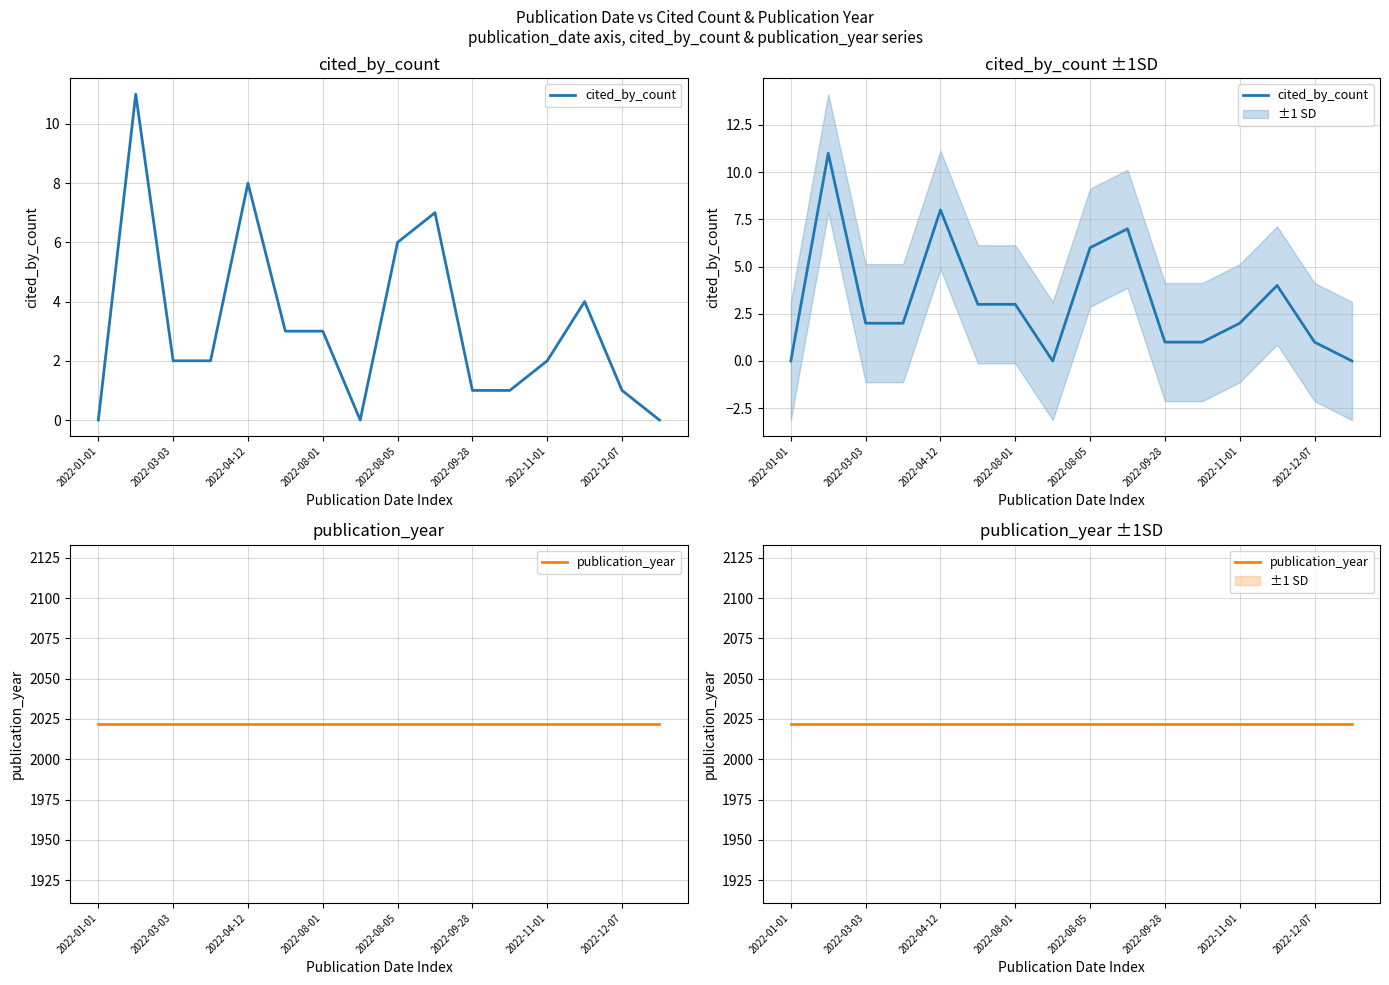

What is the difference between the highest and lowest values at 2022-08-05?

2016